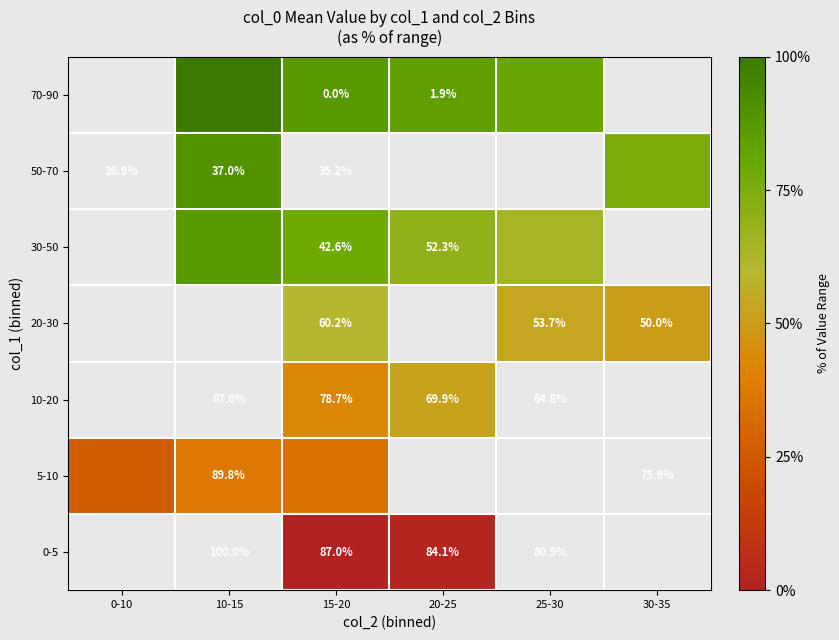

Which category has the highest value across all series?

10-15